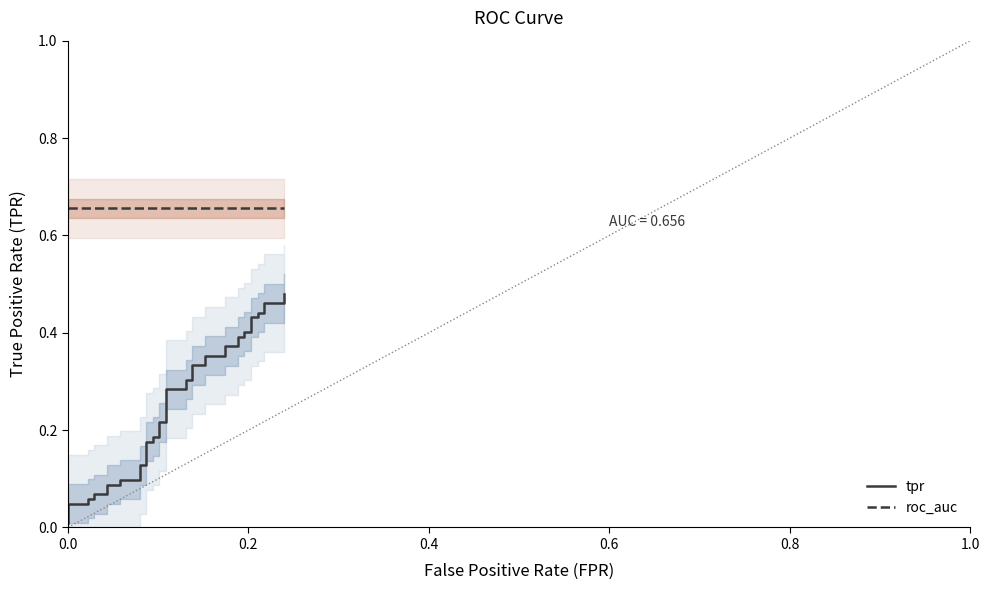

The value of tpr at 8 is 0.1. True or false?

False